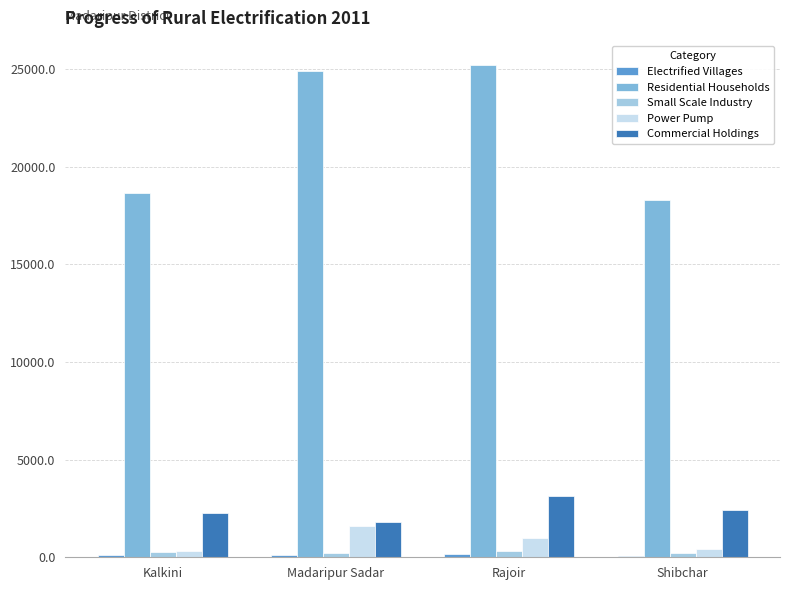

Is it true that Commercial Holdings equals 3857 at Kalkini?

False